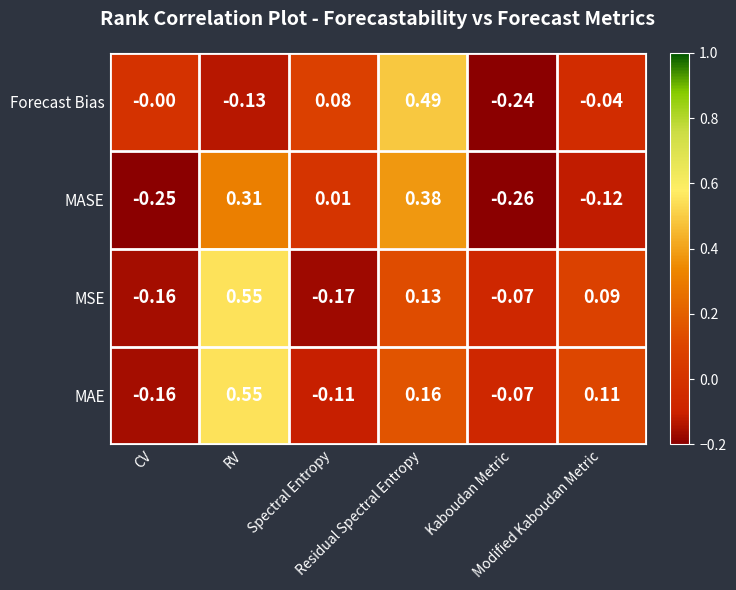

Which series has the largest total across all categories?

MAE